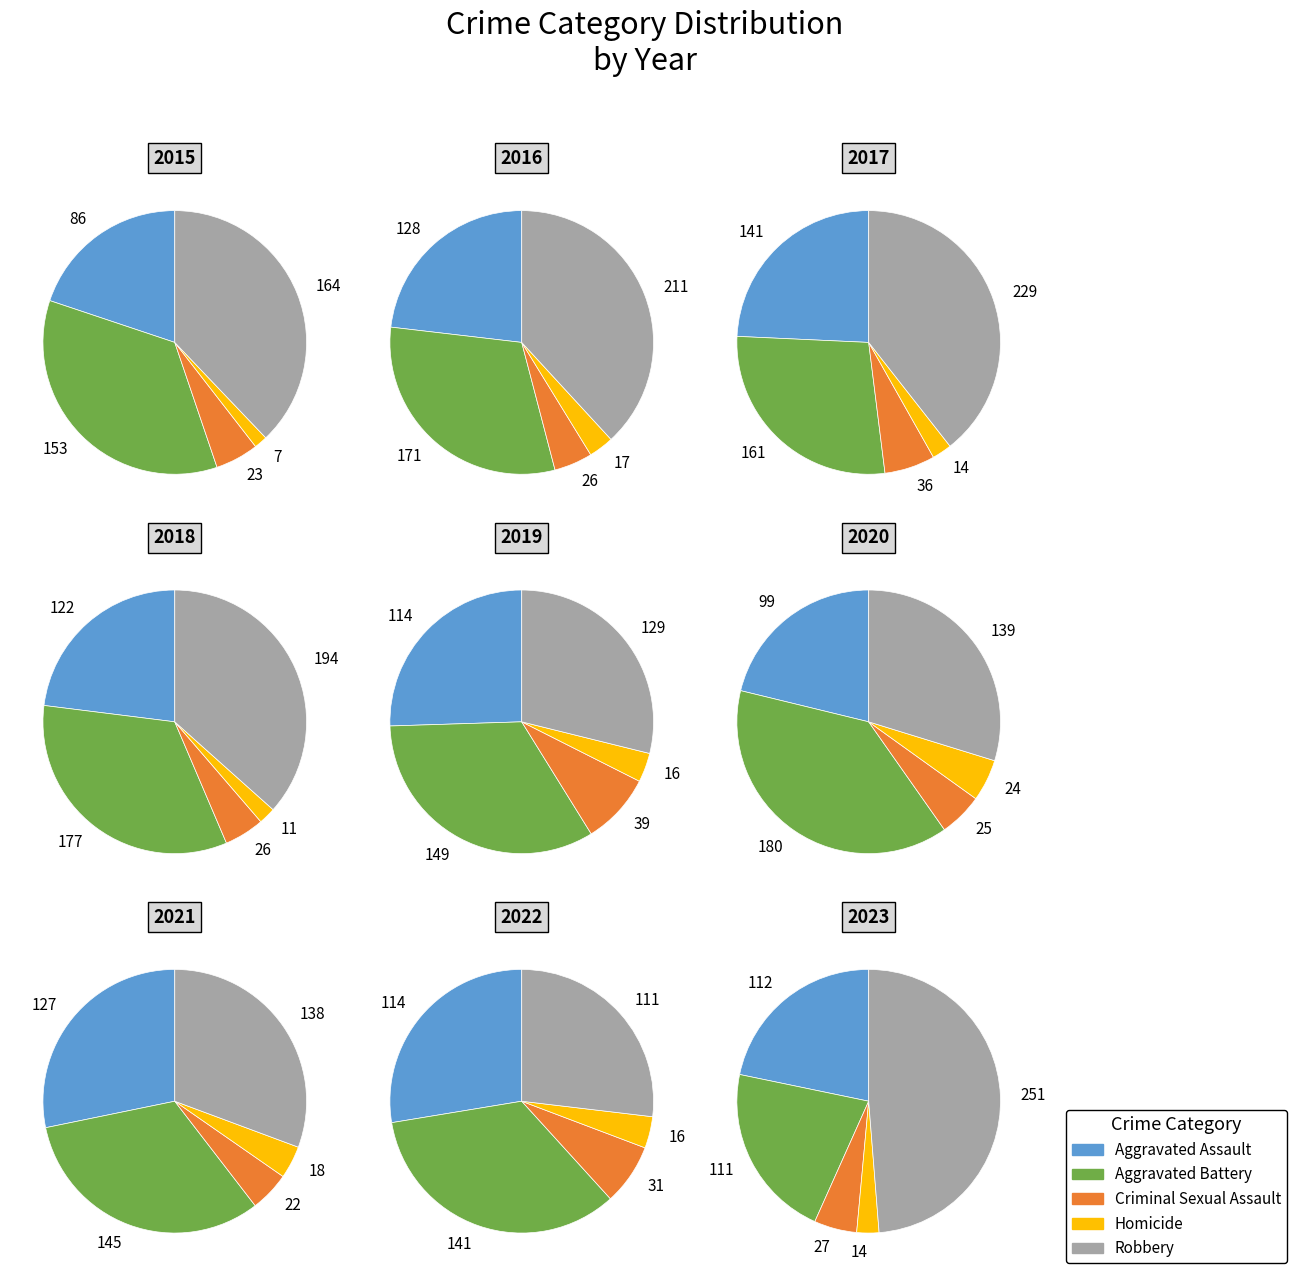

Approximately how many times larger is the value at Aggravated Assault compared to Criminal Sexual Assault?

3.7